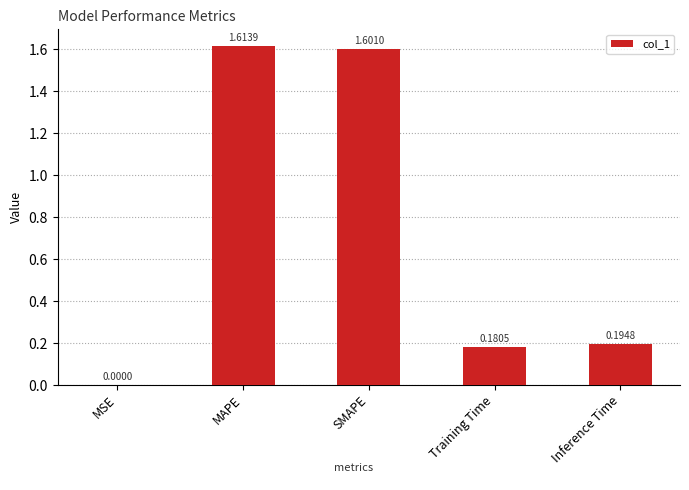

What is the change in value from MAPE to Inference Time?

-1.4